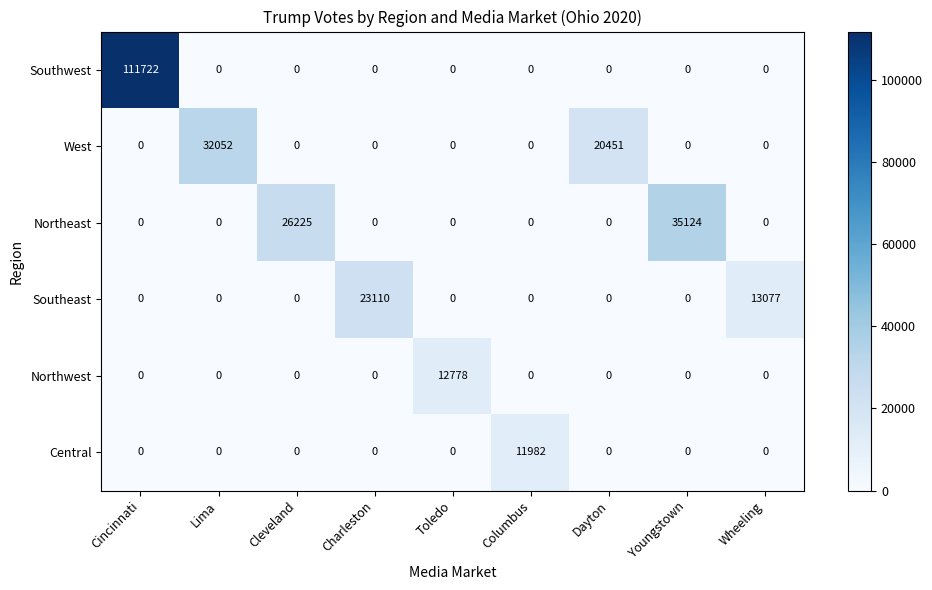

How many data points does each series have?

9